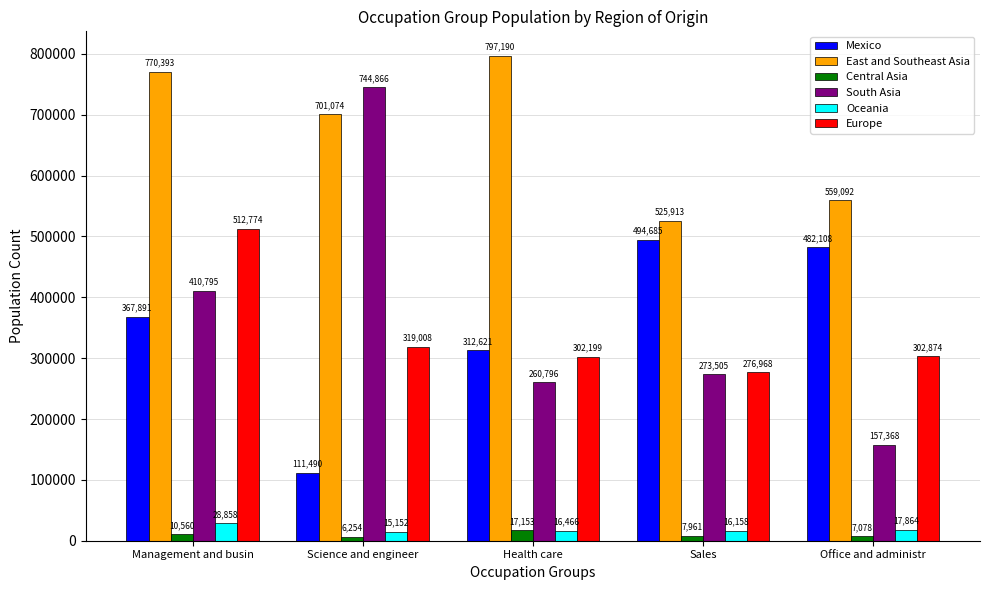

What is the total value across all series at Science and engineer?

1897844